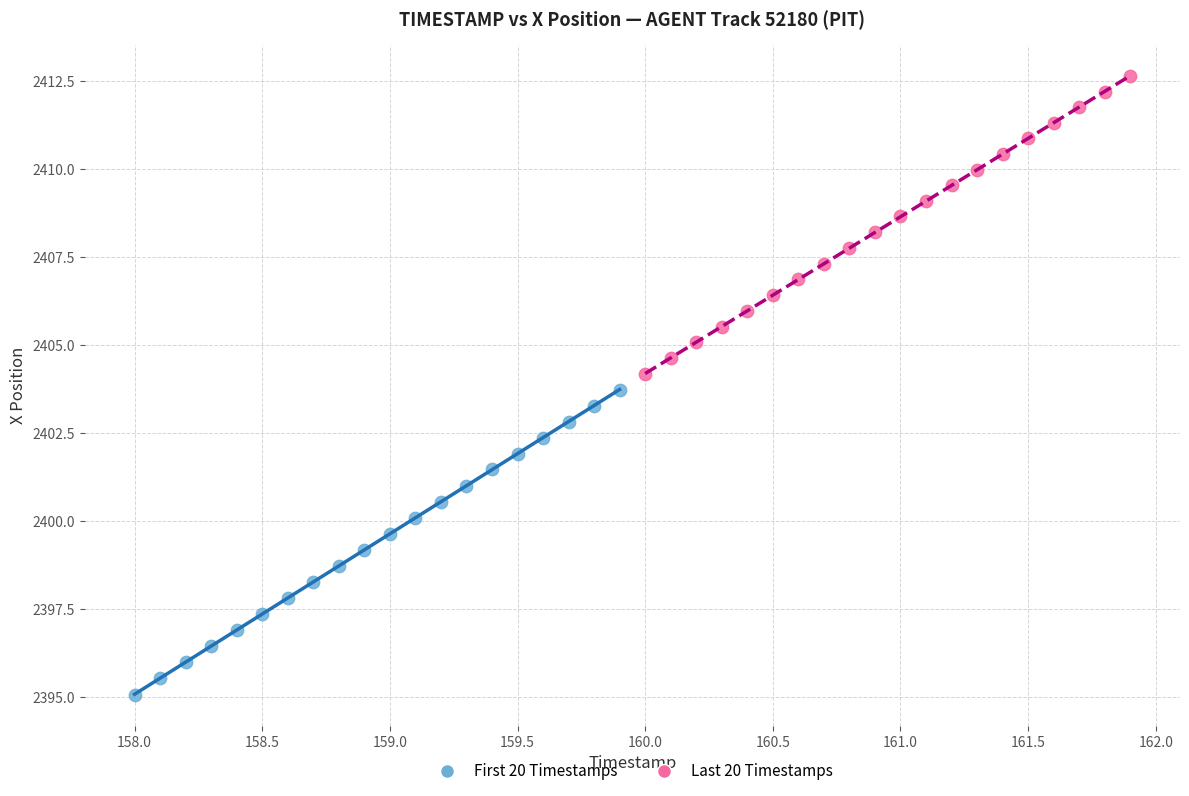

Which series has the widest spread of Y values?

First 20 Timestamps